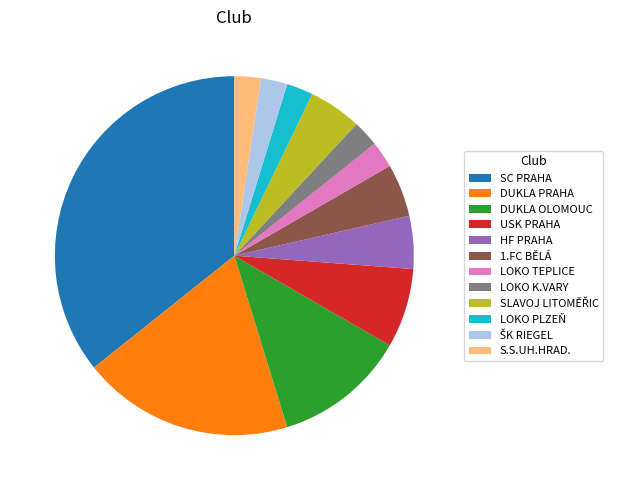

Is it true that 1.FC BĚLÁ is 16% of the pie?

False